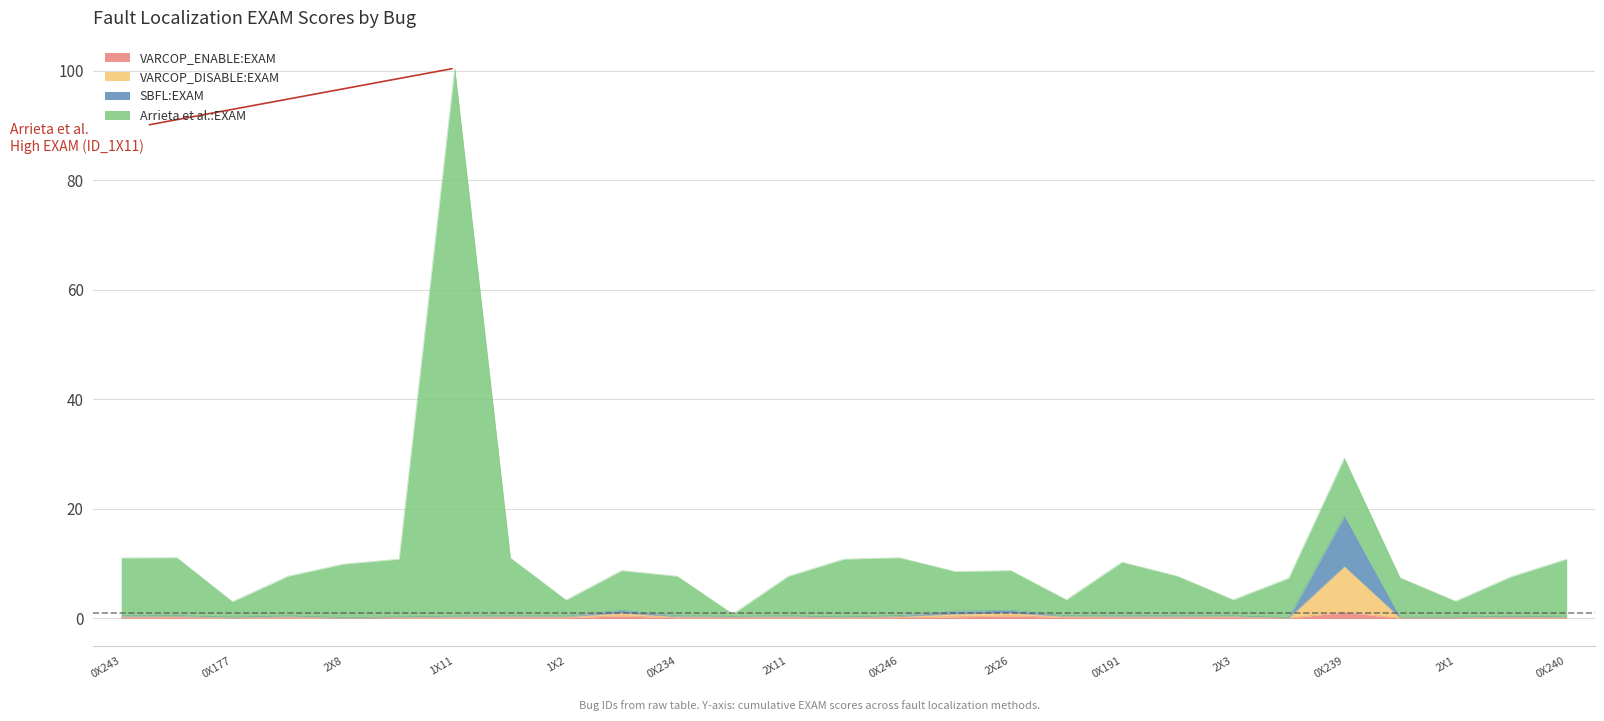

What is the sum of all SBFL:EXAM values?

17.9